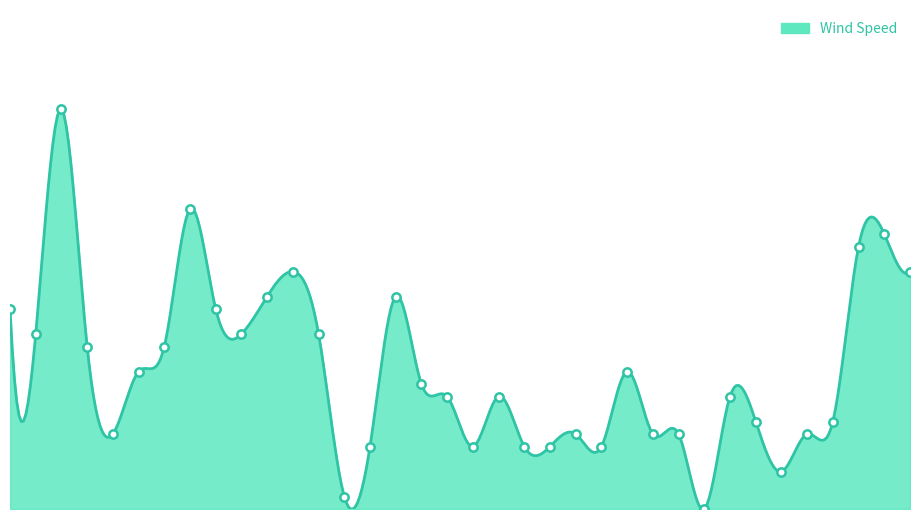

What is the sum of all values?

403